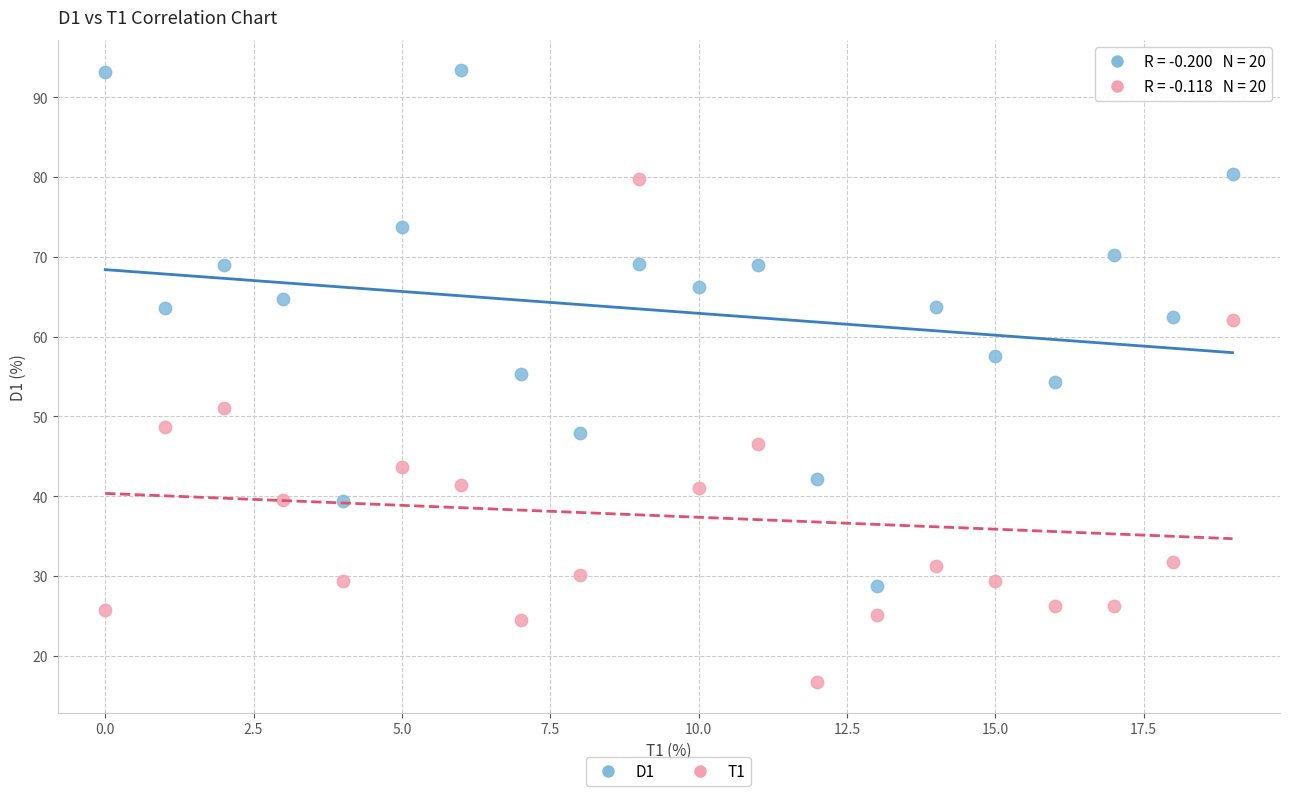

Which series reaches the minimum Y coordinate?

T1